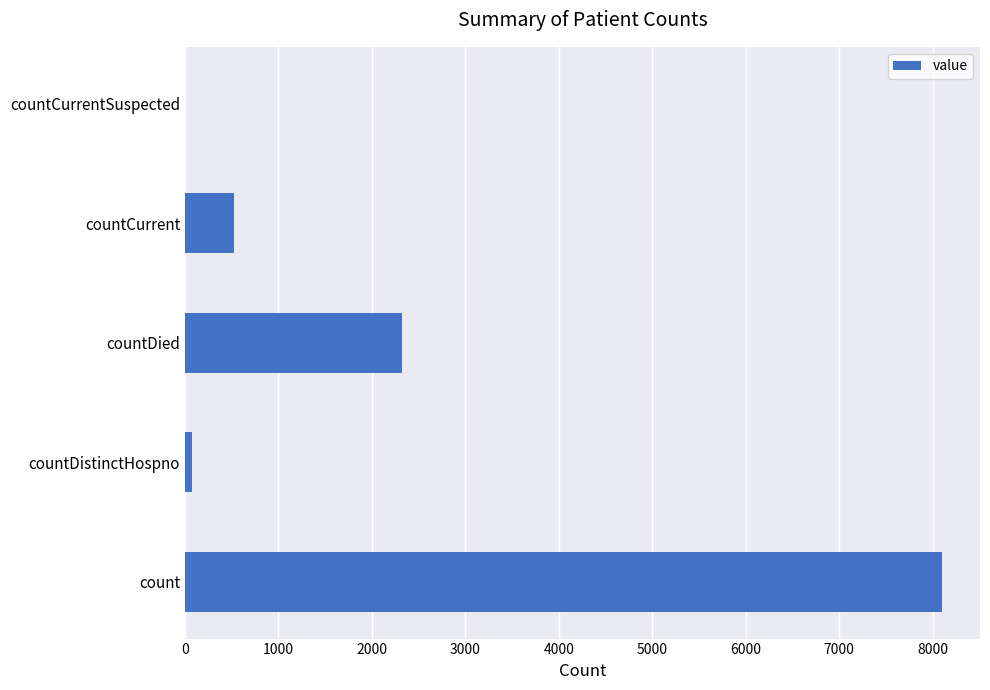

Is it true that the value at countCurrentSuspected is 0?

True